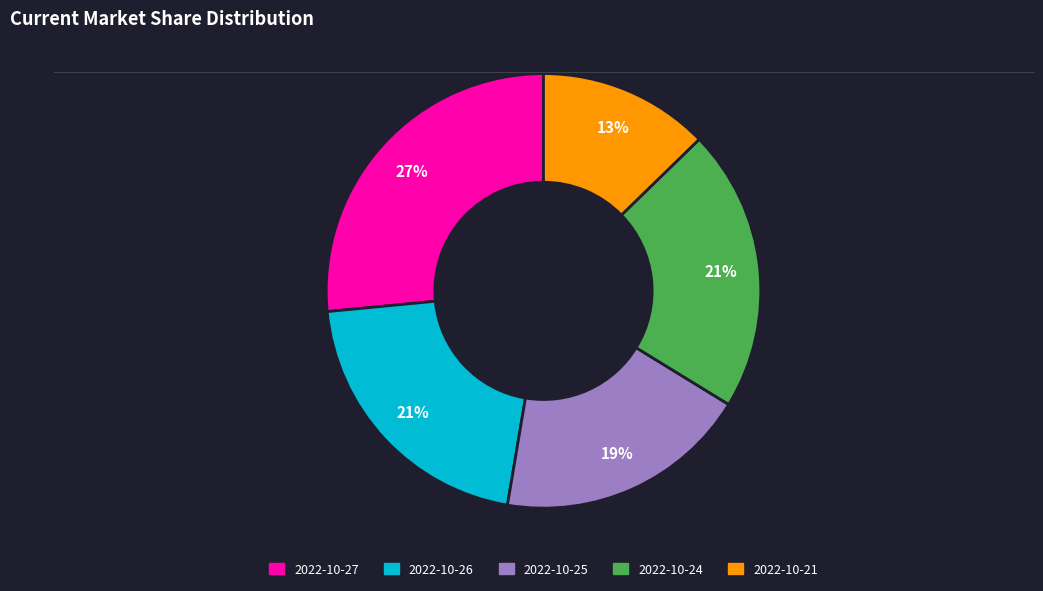

Which slice is the largest?

2022-10-27